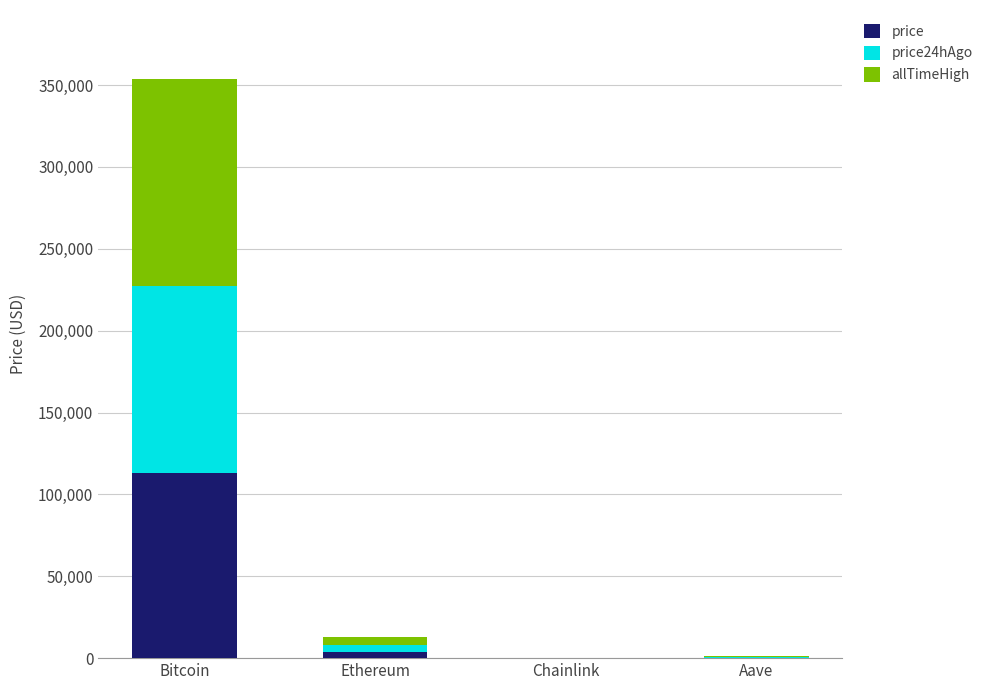

At which category is the sum across all series the highest?

Bitcoin